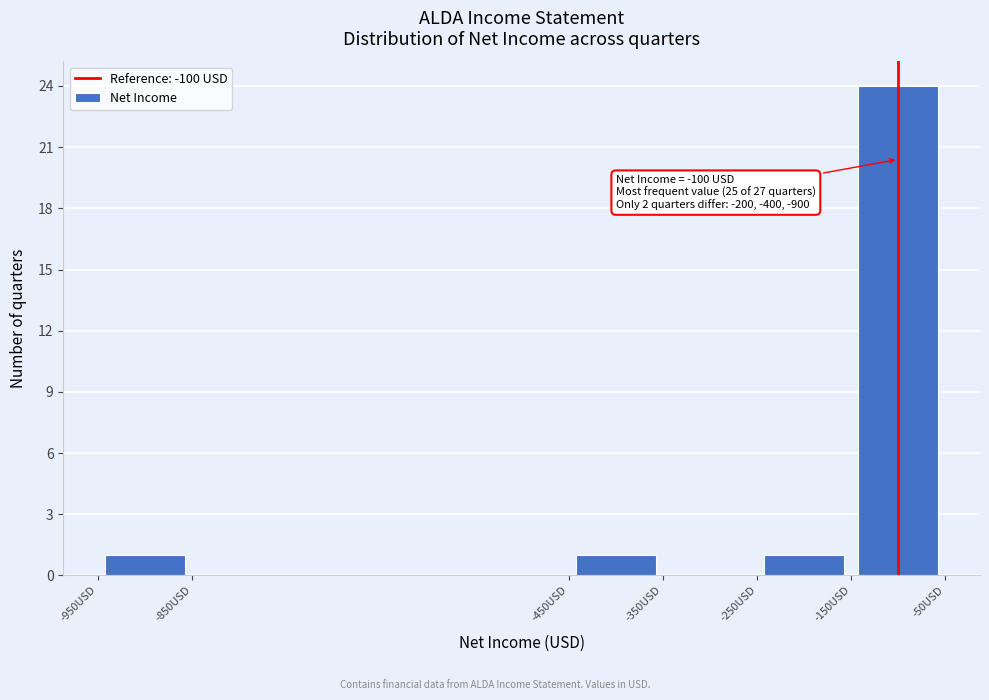

Over which range of the x-axis is the bar tallest?

-150 to -50